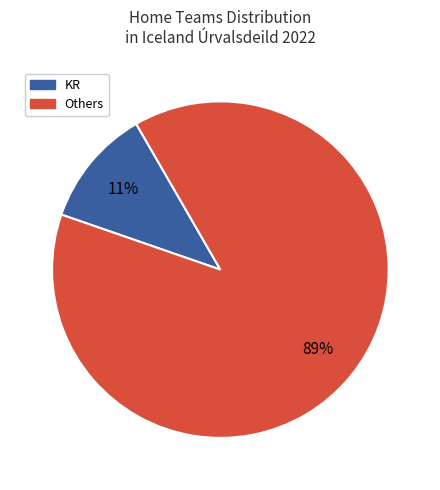

To the nearest percent, what is the average slice percentage?

50%